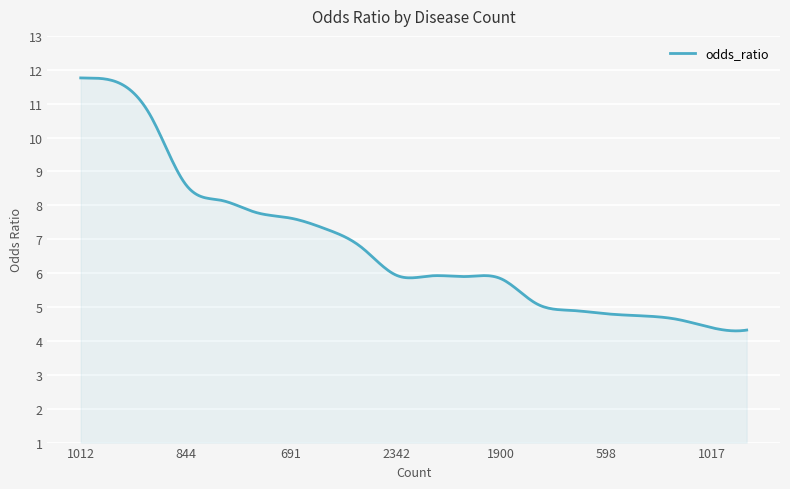

What is the difference between the maximum and minimum values?

7.5